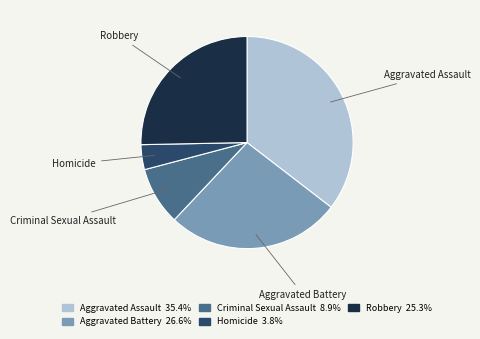

Which has a higher value, Aggravated Battery or Aggravated Assault?

Aggravated Assault